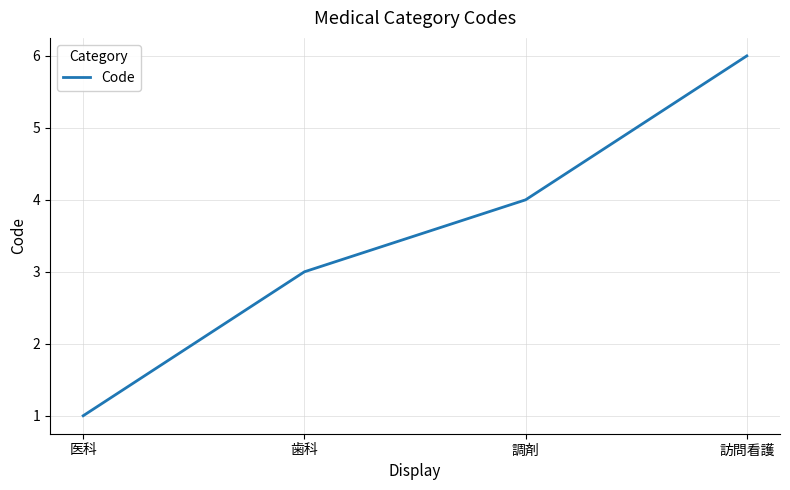

List the labels in order of value, largest first.

訪問看護, 調剤, 歯科, 医科